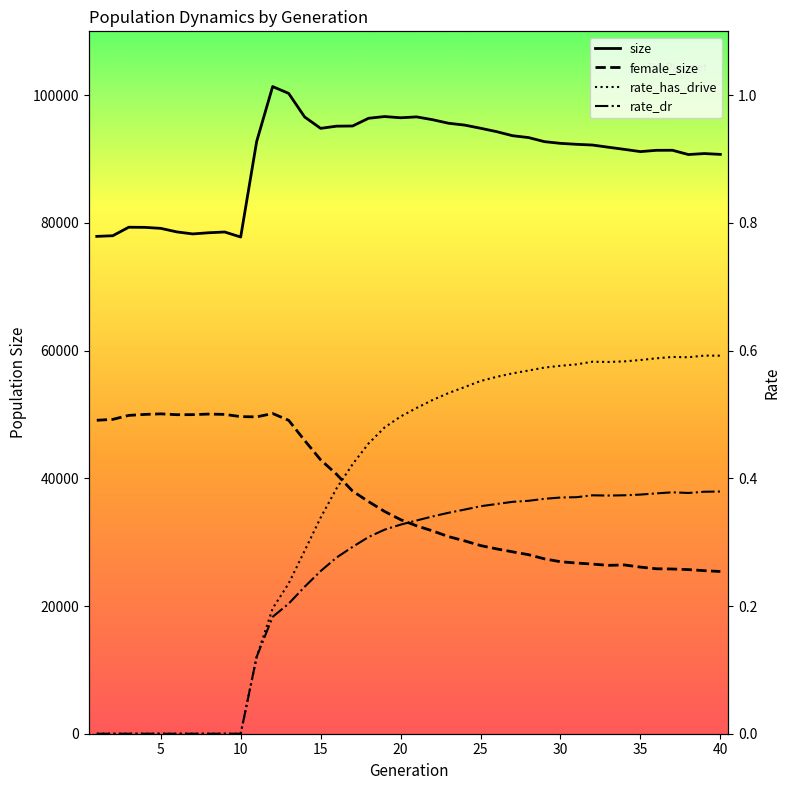

What is the sum of all size values?

3609999.0